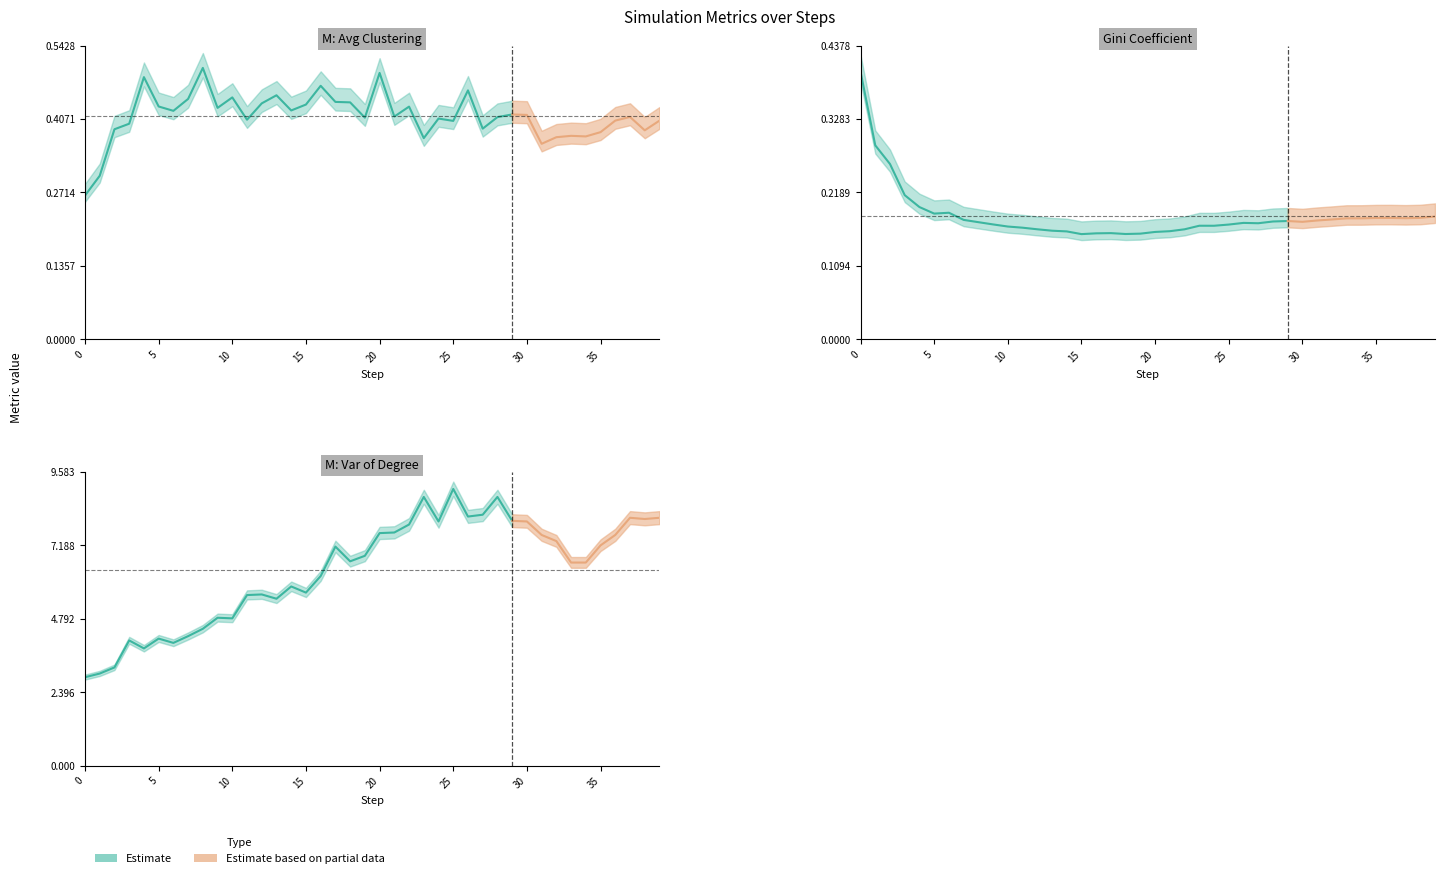

Which series has the largest range (max minus min)?

M: Var of Degree